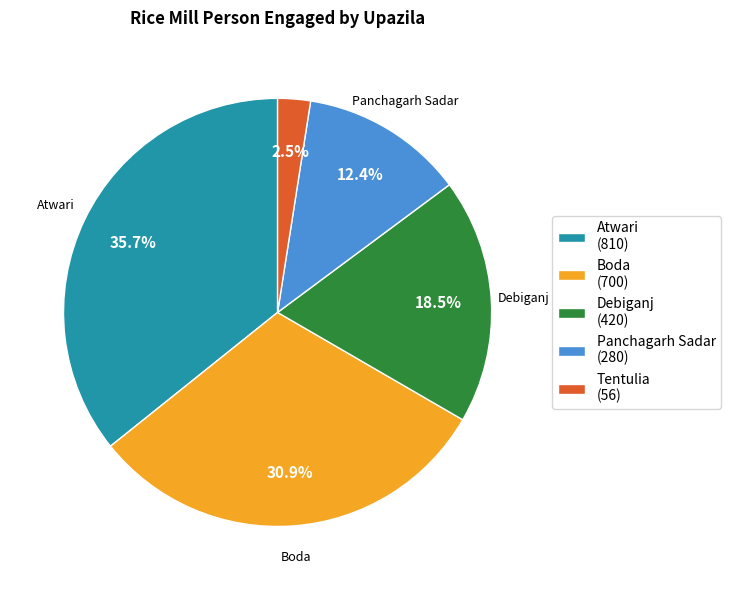

To the nearest percent, what is the combined percentage of Tentulia and Boda?

33%